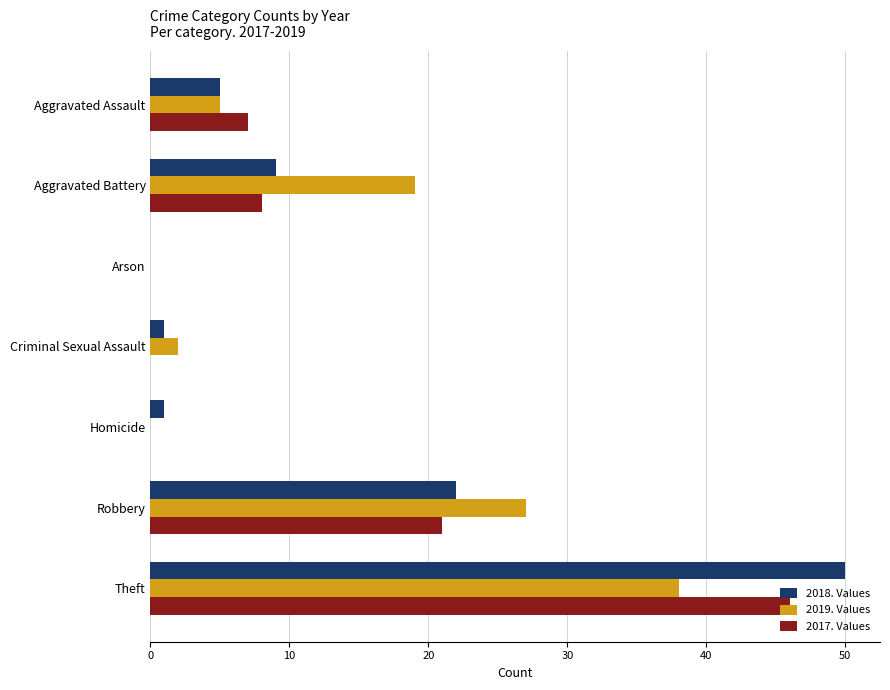

What are all the series names shown in the legend?

2018. Values, 2019. Values, 2017. Values